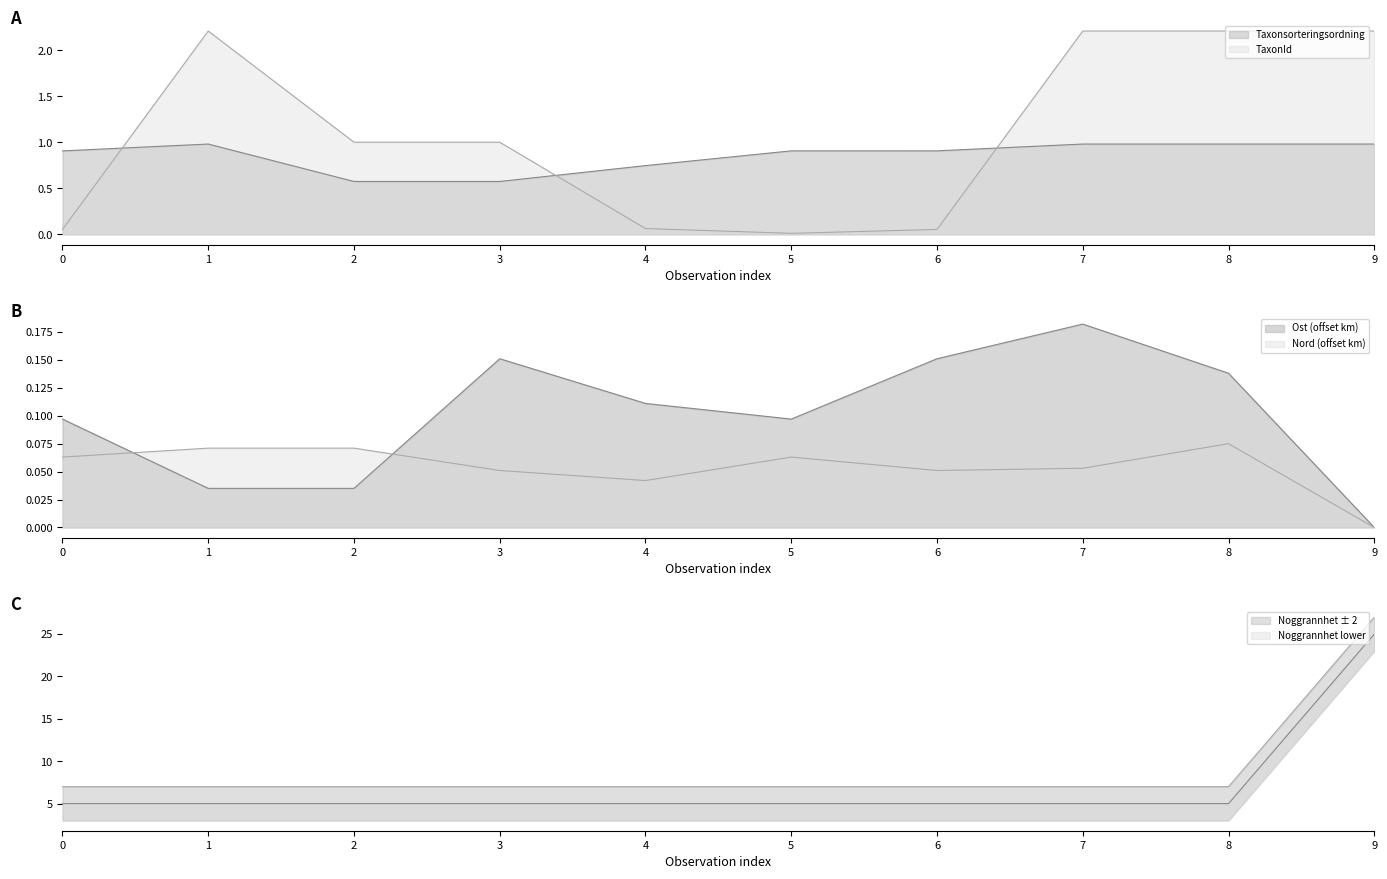

Between 1 and 6, which series saw the biggest shift?

TaxonId